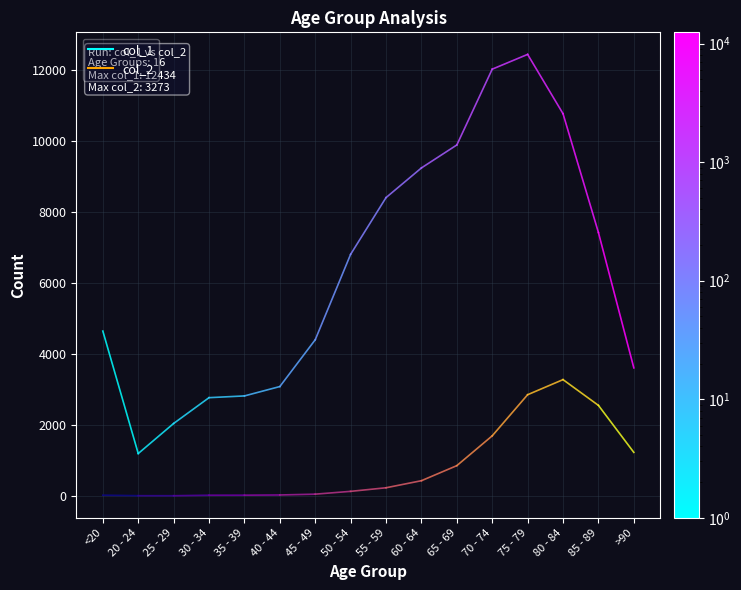

What is the difference between the maximum and minimum values in the col_2 series?

3270